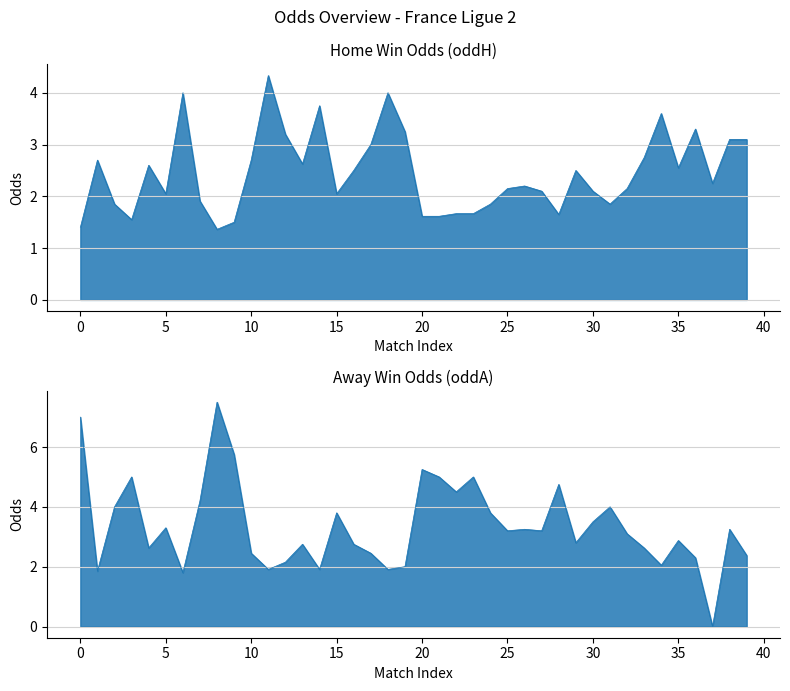

What is the value of the oddH point at the 39th from the left?

3.1